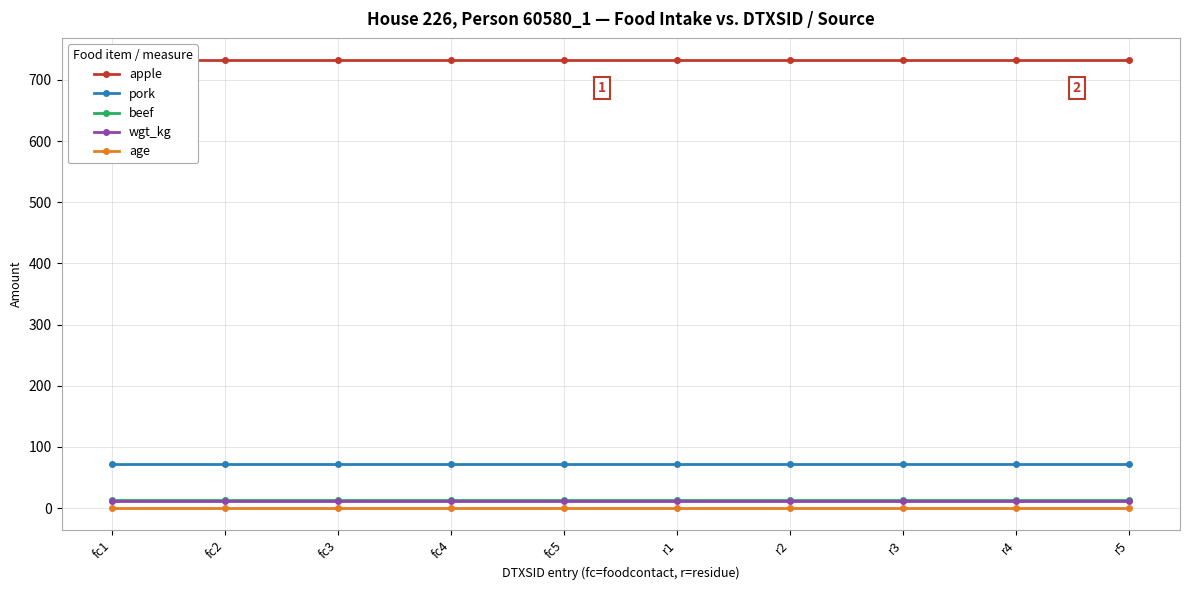

True or false: apple and pork intersect in this chart.

False